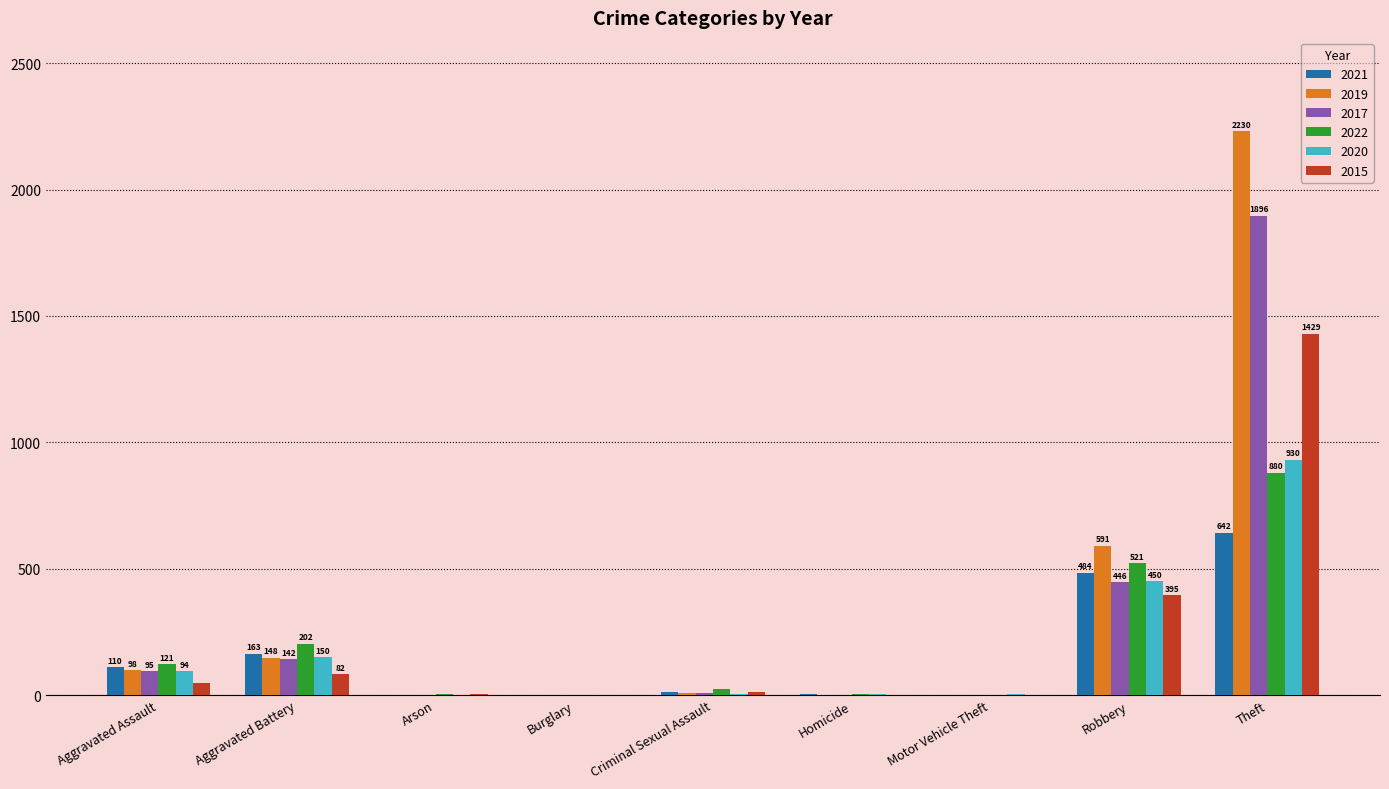

What is the sum of all 2022 values?

1759